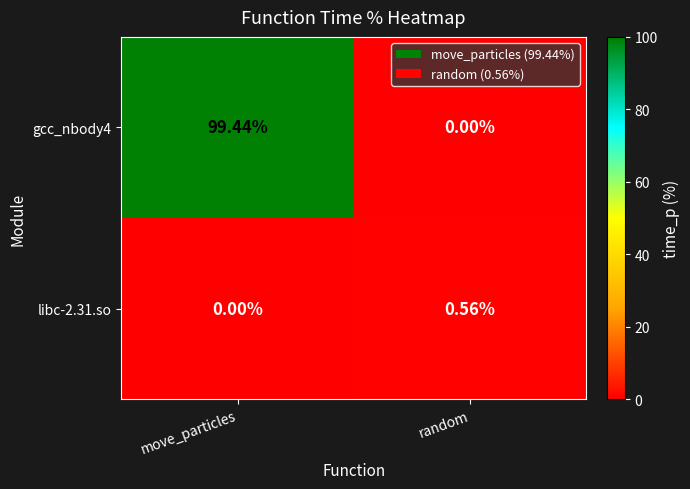

Which series has the largest range (max minus min)?

gcc_nbody4